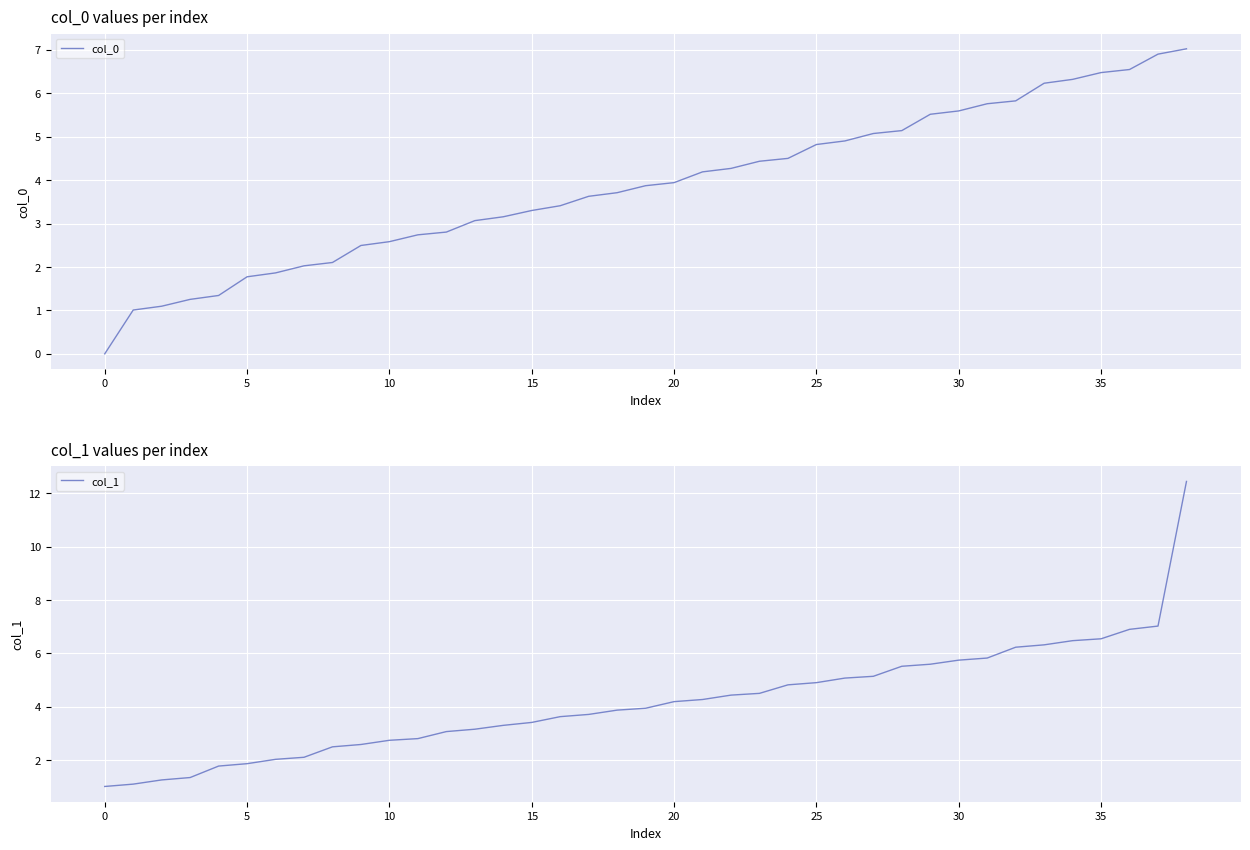

What is the sum of the col_0 values at 22 and 18?

8.0